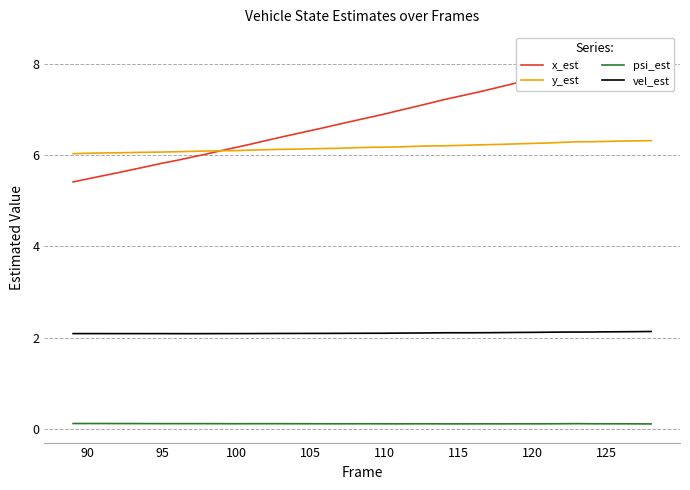

At how many categories does at least one series exceed 4?

40